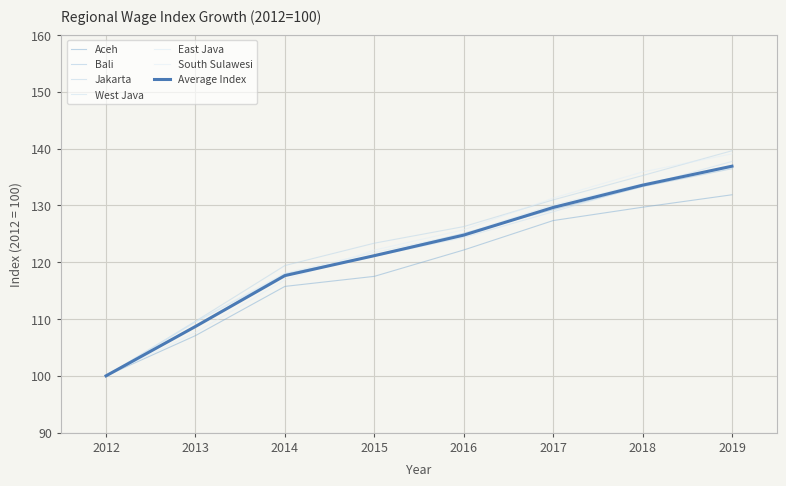

At how many categories does at least one series exceed 113?

6